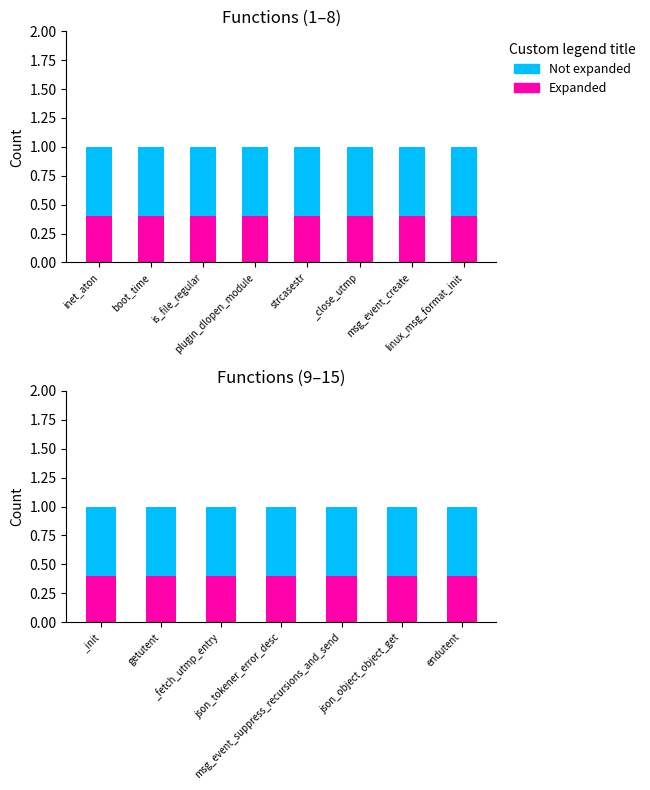

What position from the left is endutent?

7